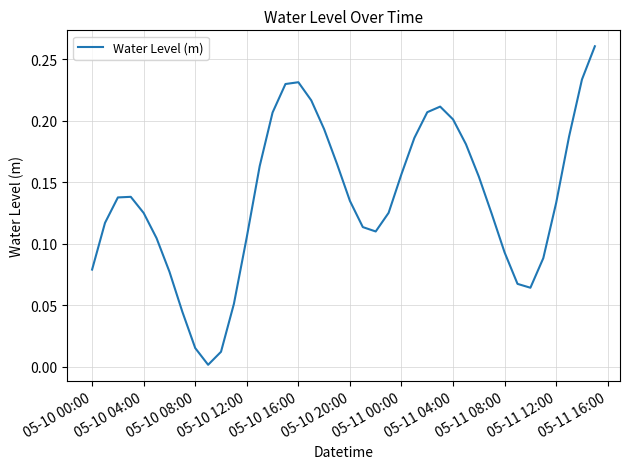

What is the average value?

0.1